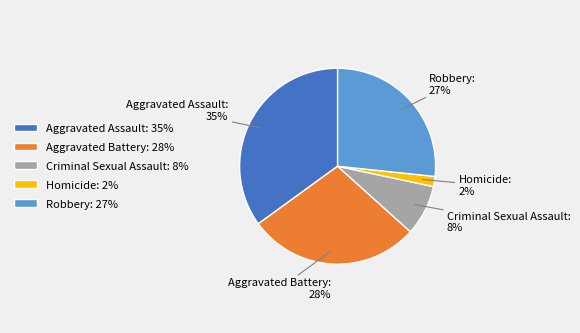

Between Homicide and Criminal Sexual Assault, which is larger?

Criminal Sexual Assault